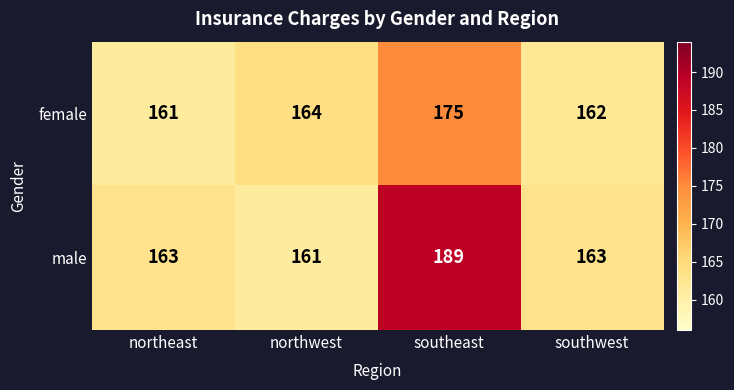

Reading left to right, extract all data points from this chart.

female: 161	164	175	162
male: 163	161	189	163